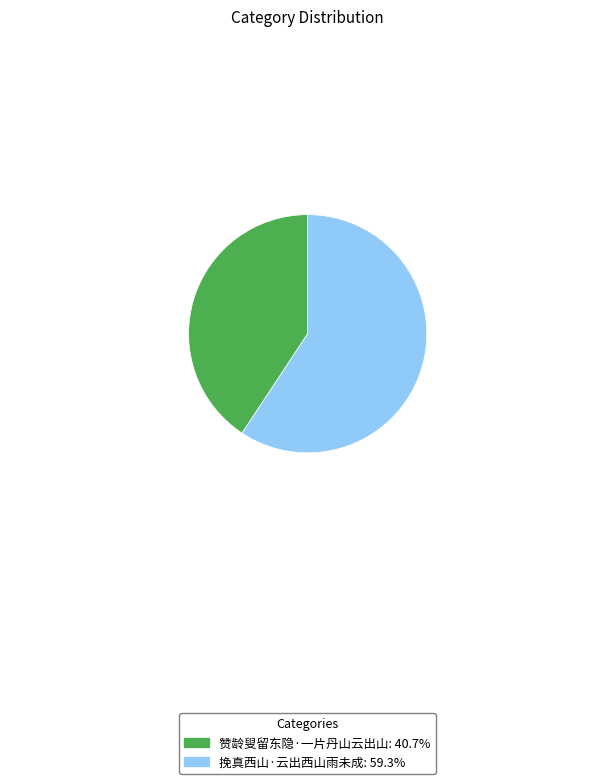

The 赞龄叟留东隐·一片丹山云出山 slice represents 49% of the pie. True or false?

False